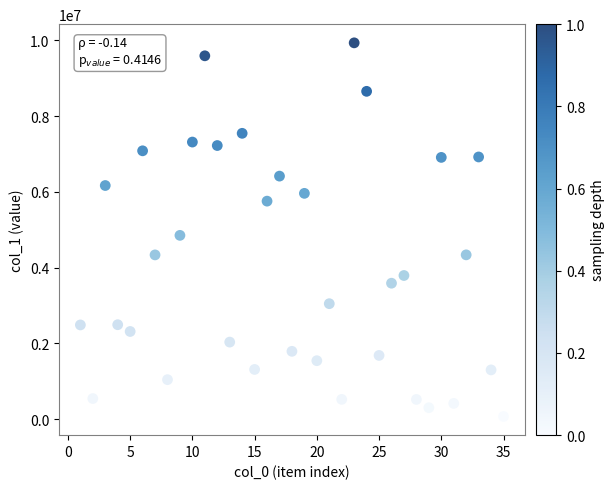

What is the range of Y values (max minus min)?

9866520